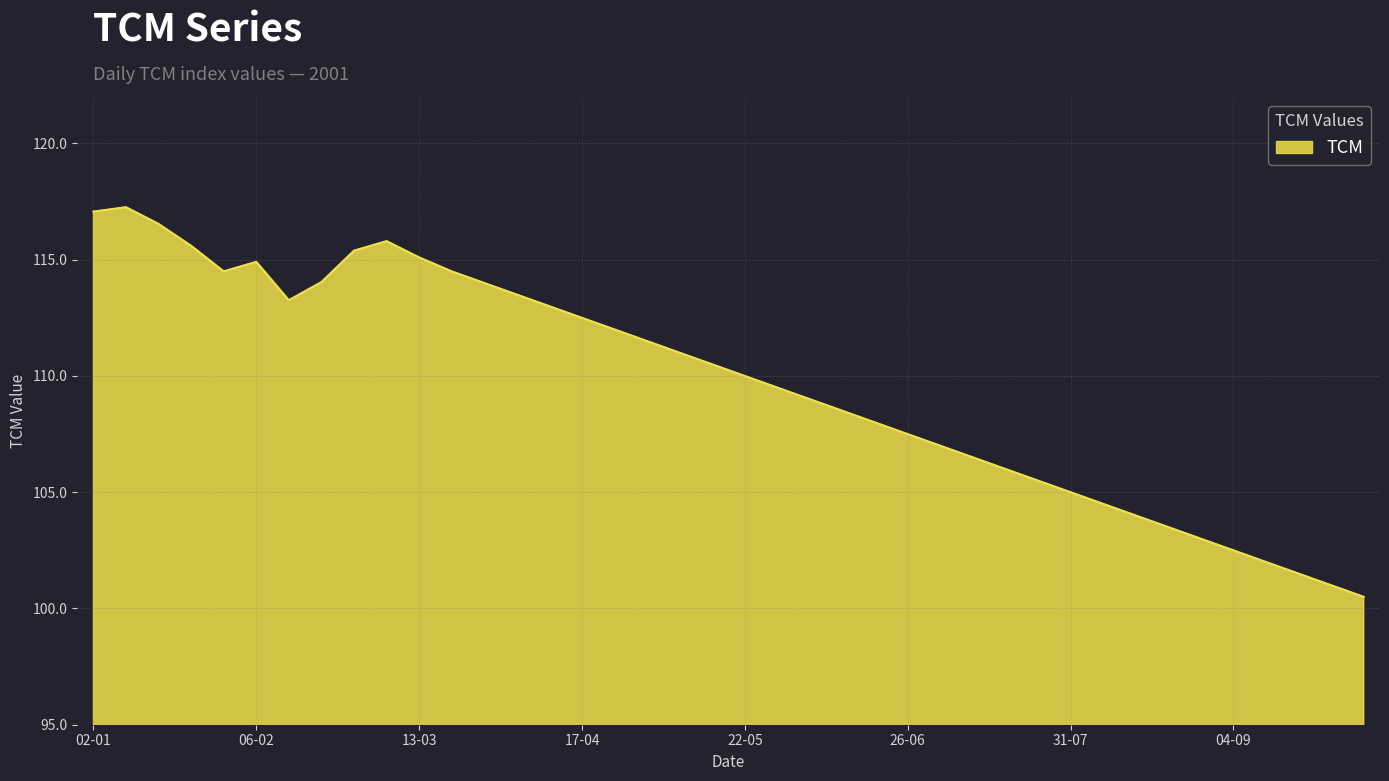

What is the smallest value displayed?

100.5